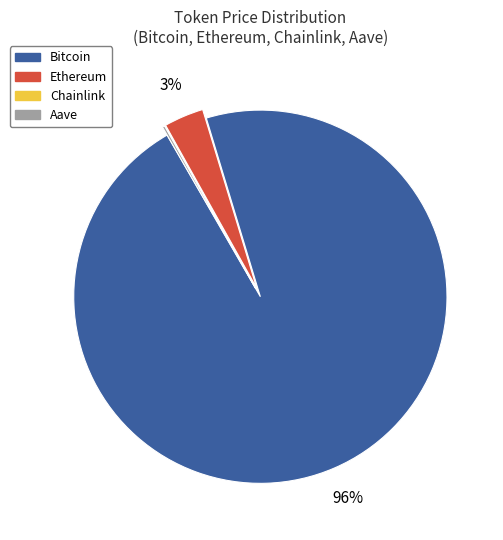

Is it true that Bitcoin is 96% of the pie?

True